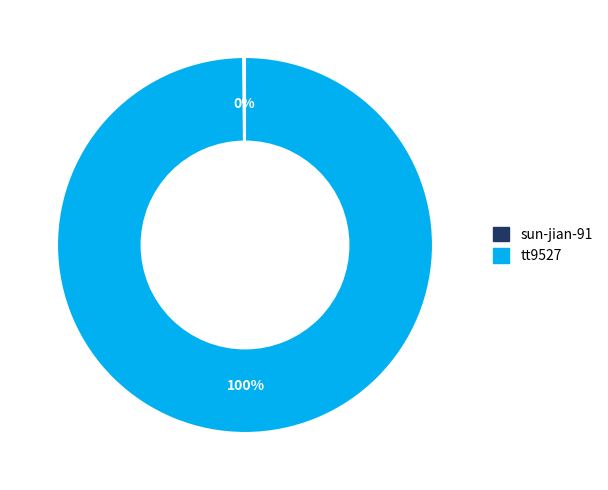

To the nearest percent, what percentage of the pie is tt9527?

100%